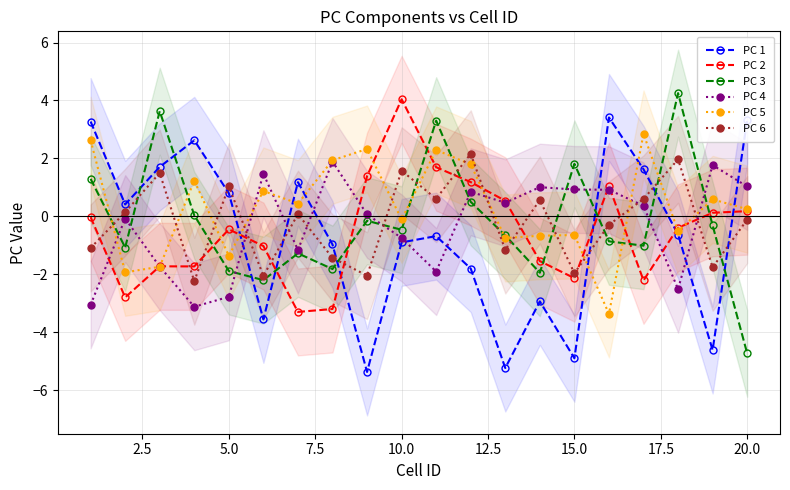

How many values in the PC 2 series are below 0?

12